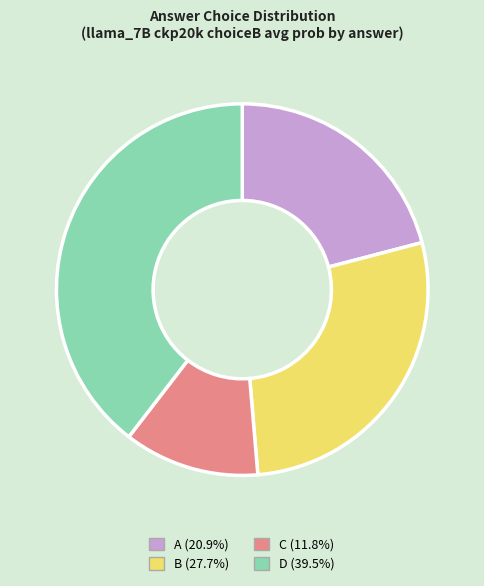

Do B and C together represent more than half of the pie?

No